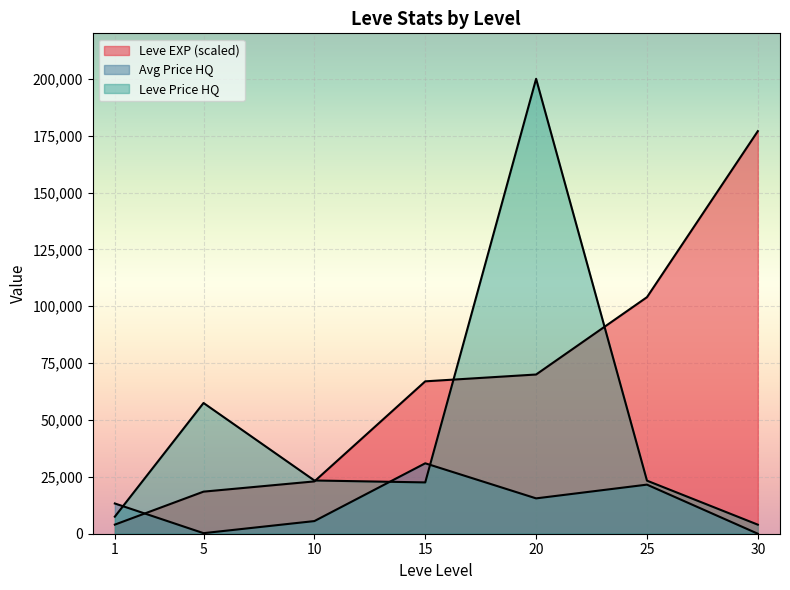

Which series ends up on top after the final intersection of LevePriceHQ and currentAveragePriceHQ?

LevePriceHQ